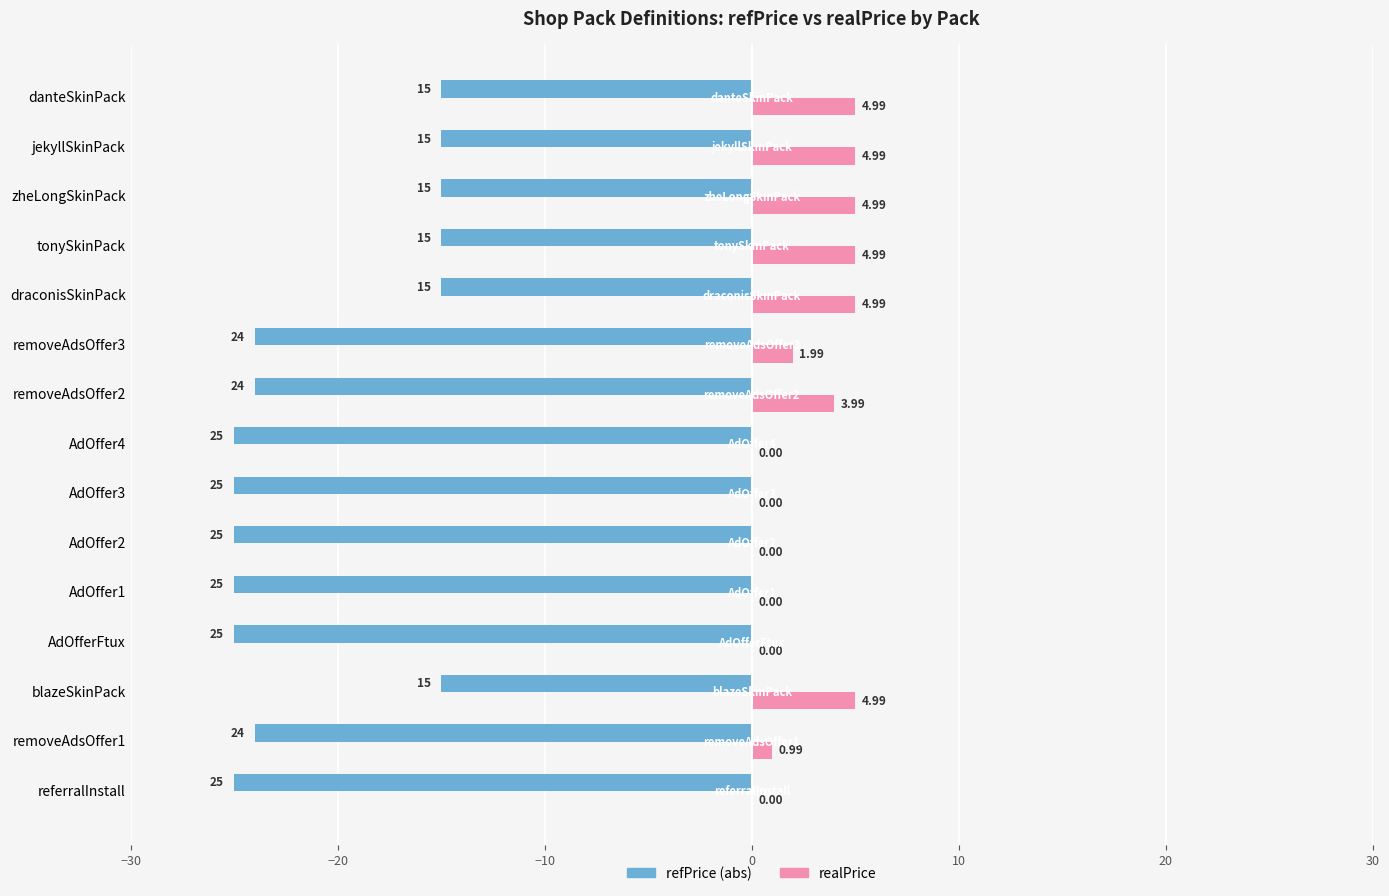

Which series has the largest total across all categories?

realPrice